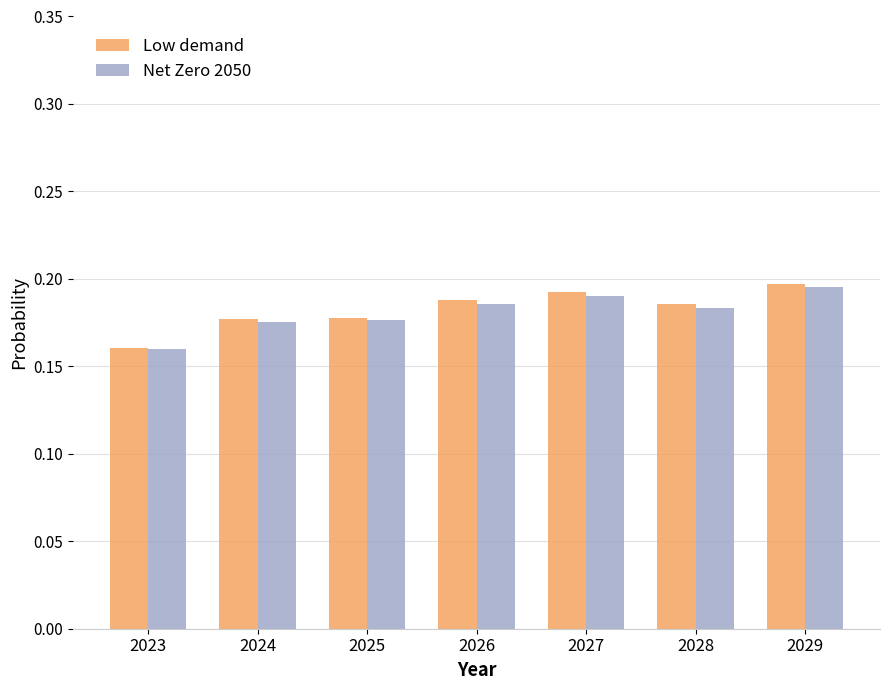

What is the sum of all Net Zero 2050 values?

1.3